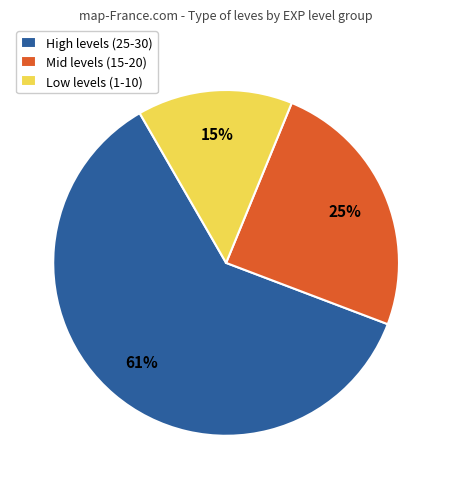

To the nearest percent, what is the average slice percentage?

33%